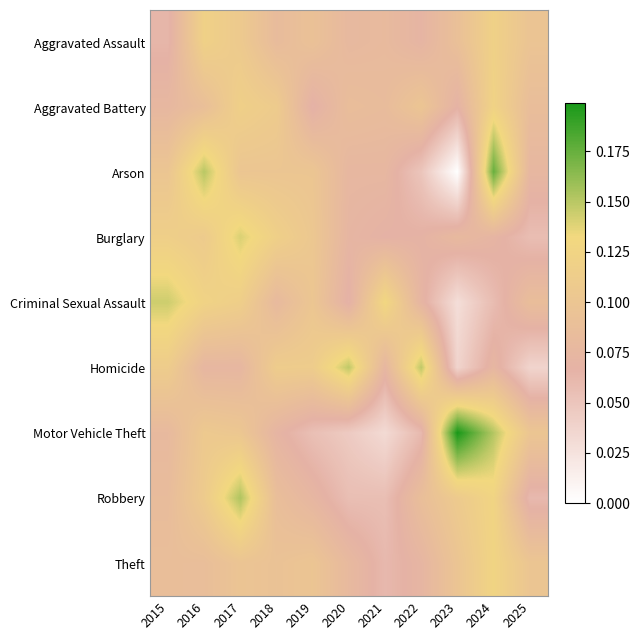

Reading right to left, extract all data points from this chart.

Aggravated Assault: 2025=0.1	2024=0.1	2023=0.1	2022=0.1	2021=0.1	2020=0.1	2019=0.1	2018=0.1	2017=0.1	2016=0.1	2015=0.1
Aggravated Battery: 2025=0.1	2024=0.1	2023=0.1	2022=0.1	2021=0.1	2020=0.1	2019=0.1	2018=0.1	2017=0.1	2016=0.1	2015=0.1
Arson: 2025=0.1	2024=0.2	2023=0.0	2022=0.1	2021=0.1	2020=0.1	2019=0.1	2018=0.1	2017=0.1	2016=0.1	2015=0.1
Burglary: 2025=0.1	2024=0.1	2023=0.1	2022=0.1	2021=0.1	2020=0.1	2019=0.1	2018=0.1	2017=0.1	2016=0.1	2015=0.1
Criminal Sexual Assault: 2025=0.1	2024=0.1	2023=0.0	2022=0.1	2021=0.1	2020=0.1	2019=0.1	2018=0.1	2017=0.1	2016=0.1	2015=0.1
Homicide: 2025=0.0	2024=0.1	2023=0.0	2022=0.1	2021=0.1	2020=0.1	2019=0.1	2018=0.1	2017=0.1	2016=0.1	2015=0.1
Motor Vehicle Theft: 2025=0.1	2024=0.2	2023=0.2	2022=0.1	2021=0.0	2020=0.0	2019=0.1	2018=0.1	2017=0.1	2016=0.1	2015=0.1
Robbery: 2025=0.1	2024=0.1	2023=0.1	2022=0.1	2021=0.1	2020=0.1	2019=0.1	2018=0.1	2017=0.2	2016=0.1	2015=0.1
Theft: 2025=0.1	2024=0.1	2023=0.1	2022=0.1	2021=0.1	2020=0.1	2019=0.1	2018=0.1	2017=0.1	2016=0.1	2015=0.1